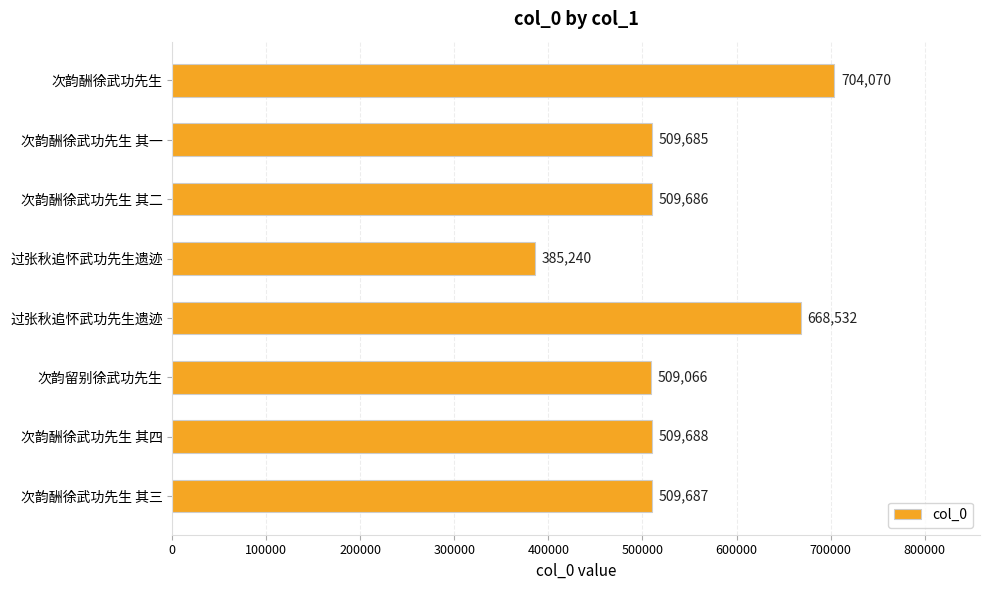

How many series are shown in this chart?

1